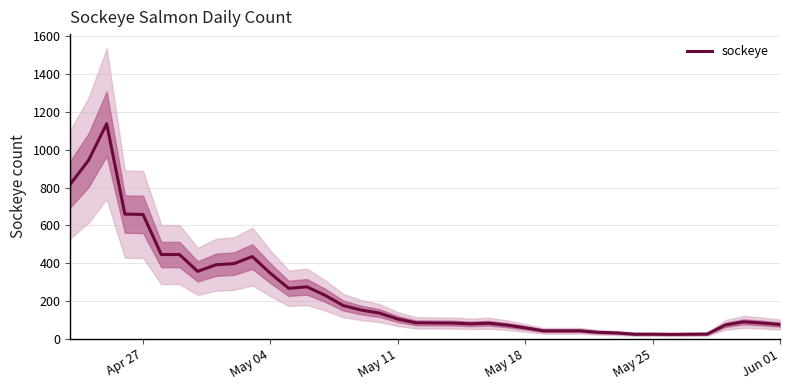

What is the highest value of the sockeye series?

1138.2